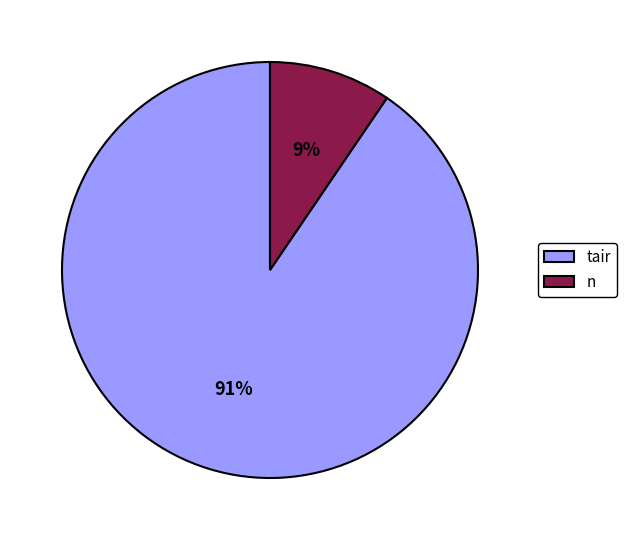

To the nearest percent, what is the combined percentage of tair and n?

100%